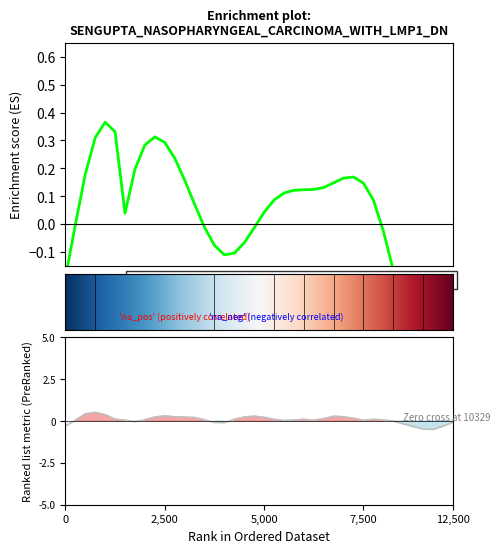

Which has a higher value, 31 or 30?

30